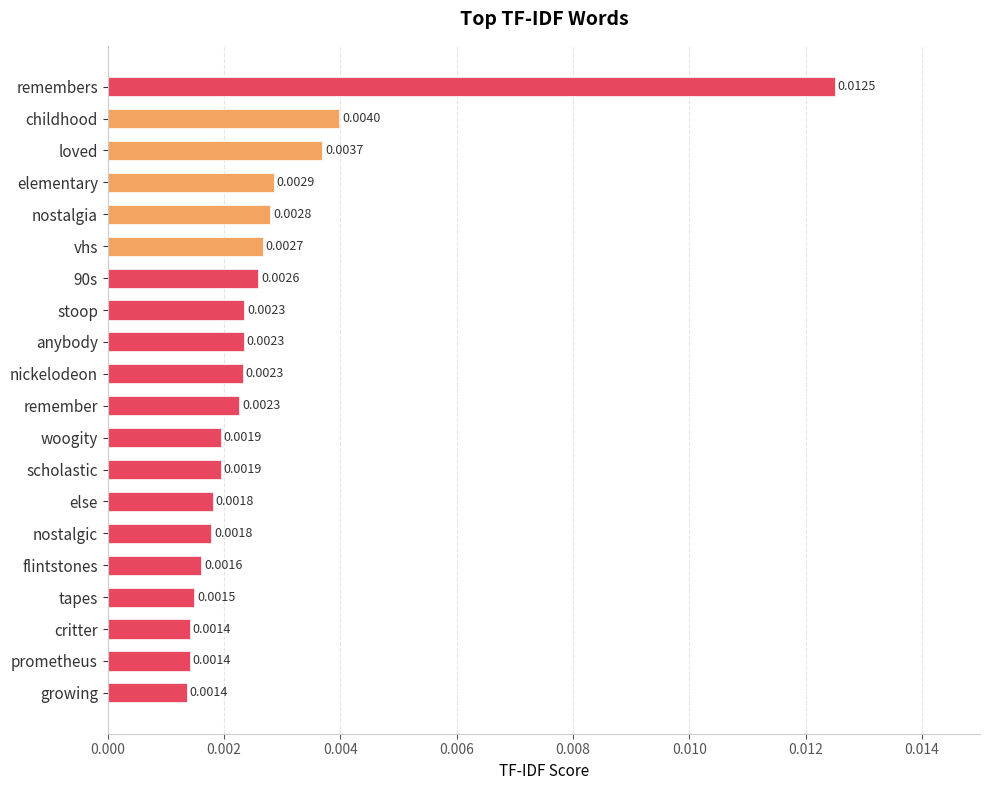

At which category does the chart reach its peak across all series?

remembers